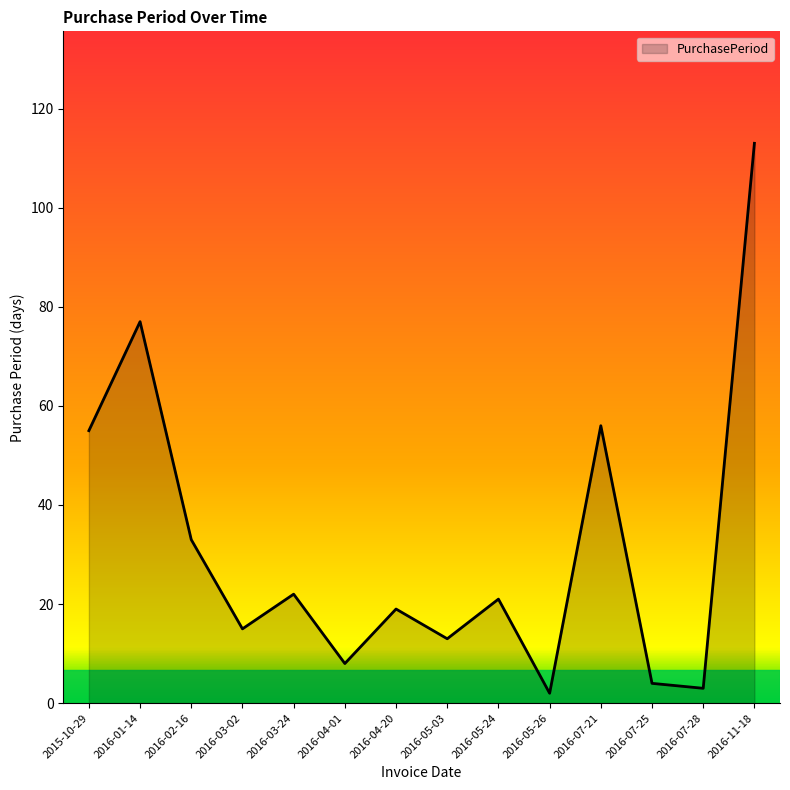

Where does the data first go above 21?

2015-10-29